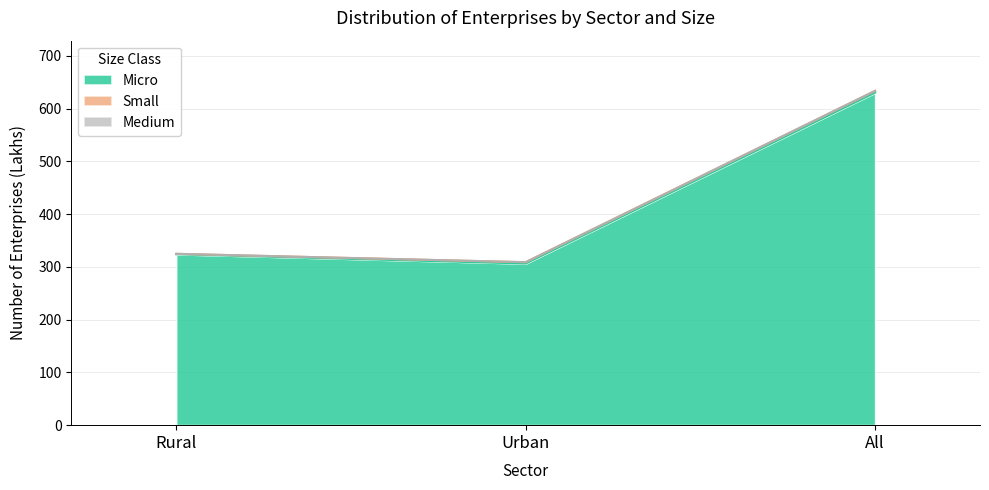

The Medium series shows 0.0 at Urban. True or false?

True